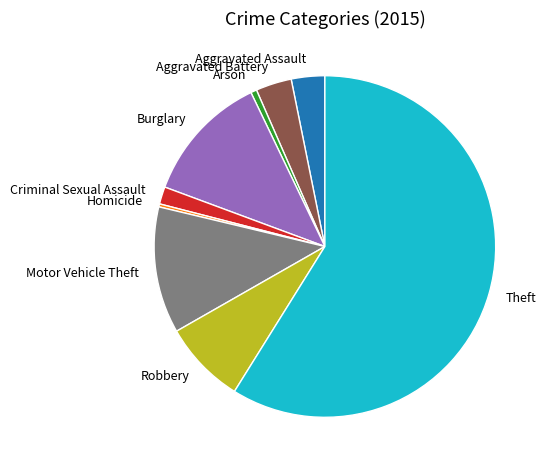

Between Criminal Sexual Assault and Robbery, which is larger?

Robbery